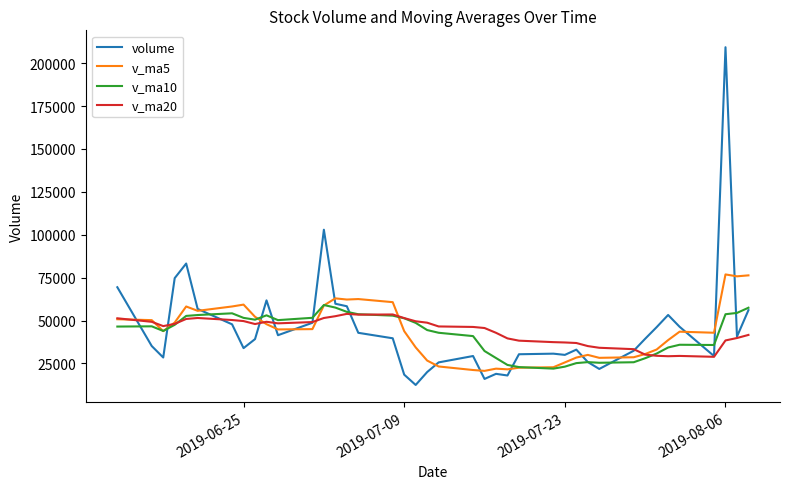

What is the smallest value displayed?

12454.9